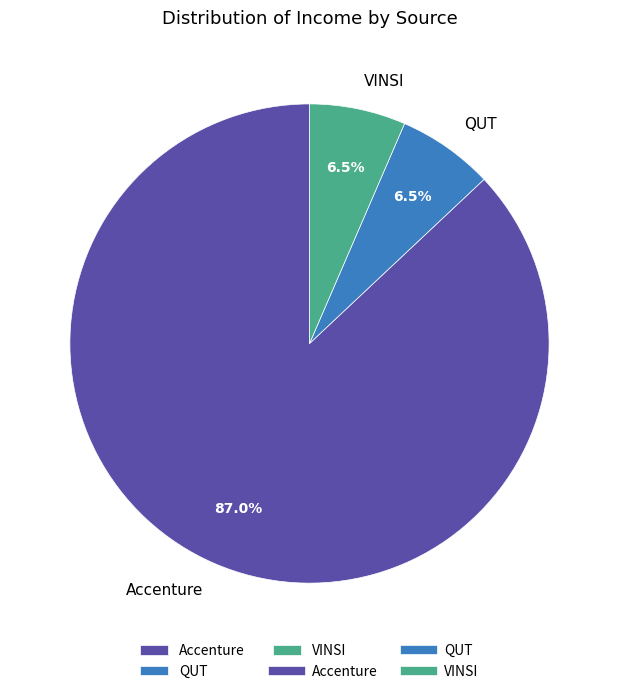

Which slice is the largest?

Accenture